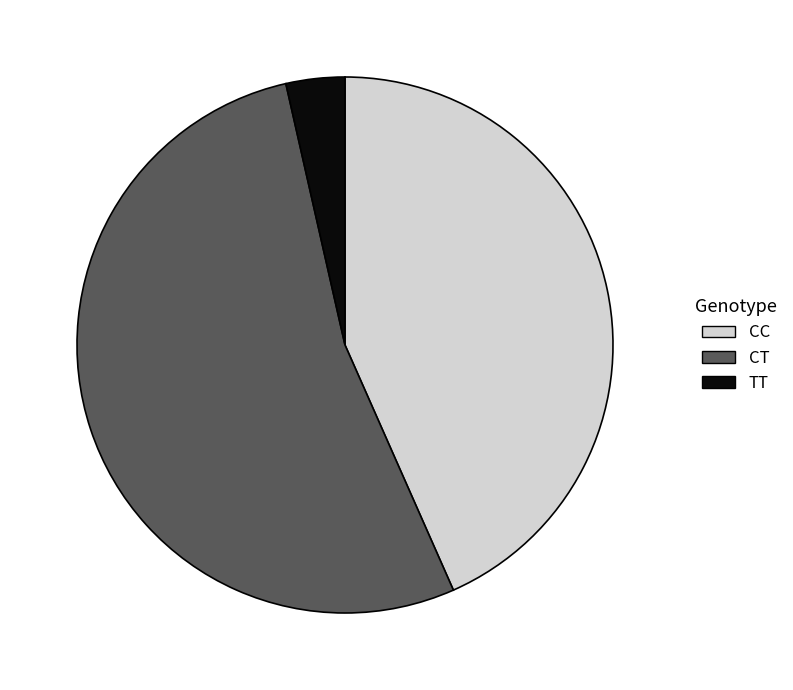

How many slices are in this pie chart?

3